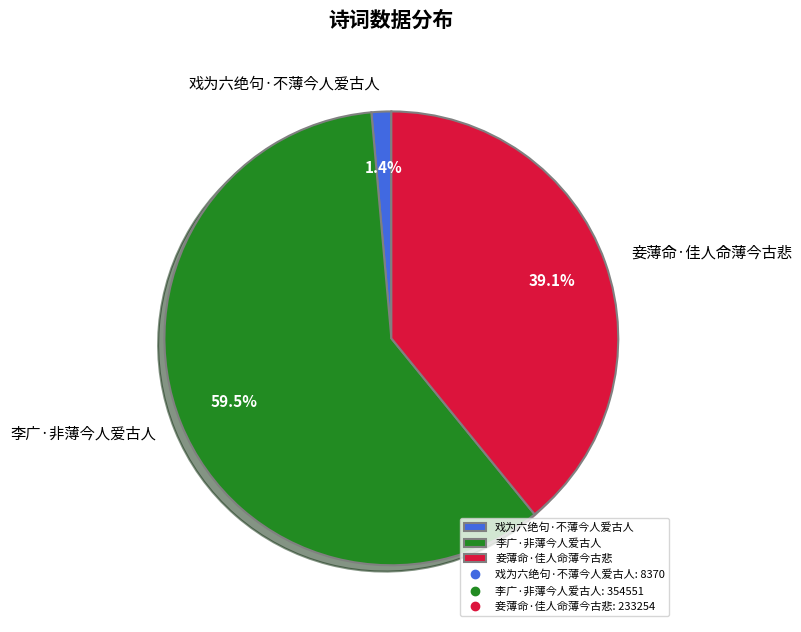

What is the smallest slice in the pie chart?

戏为六绝句·不薄今人爱古人